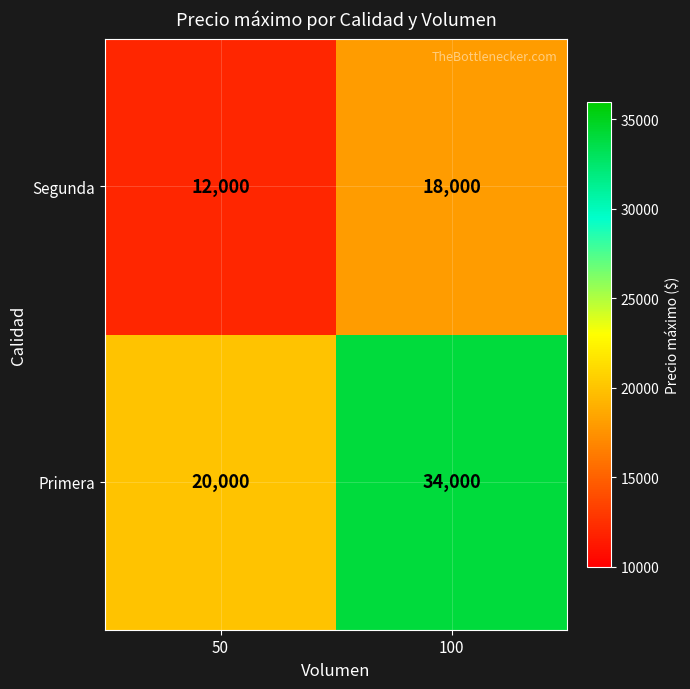

At which category does the chart reach its minimum across all series?

50